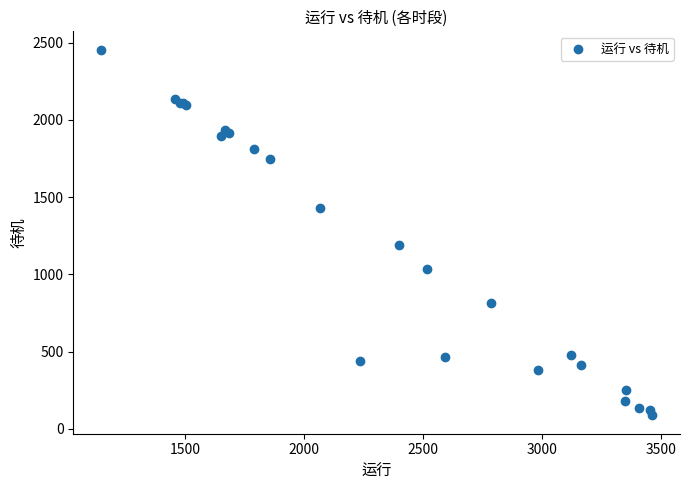

What Y value in the scatter plot is closest to 1270?

1192